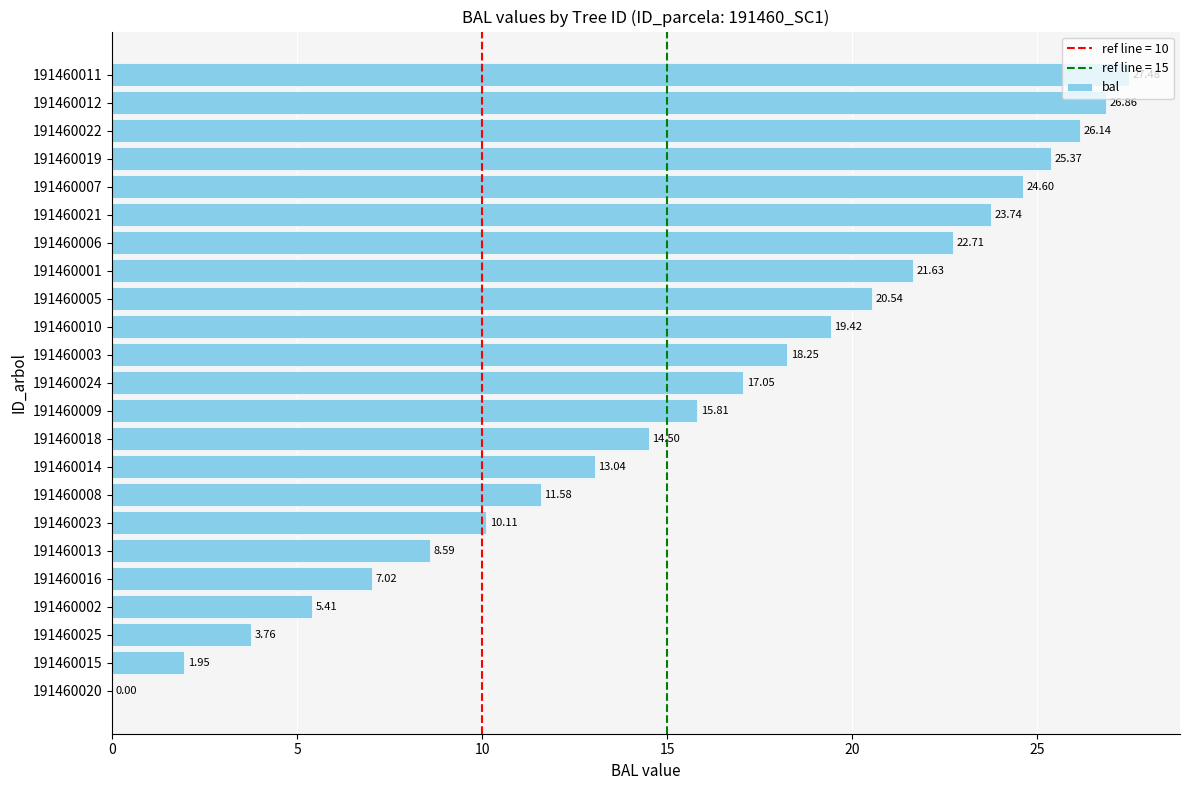

What is the greatest value displayed?

27.5